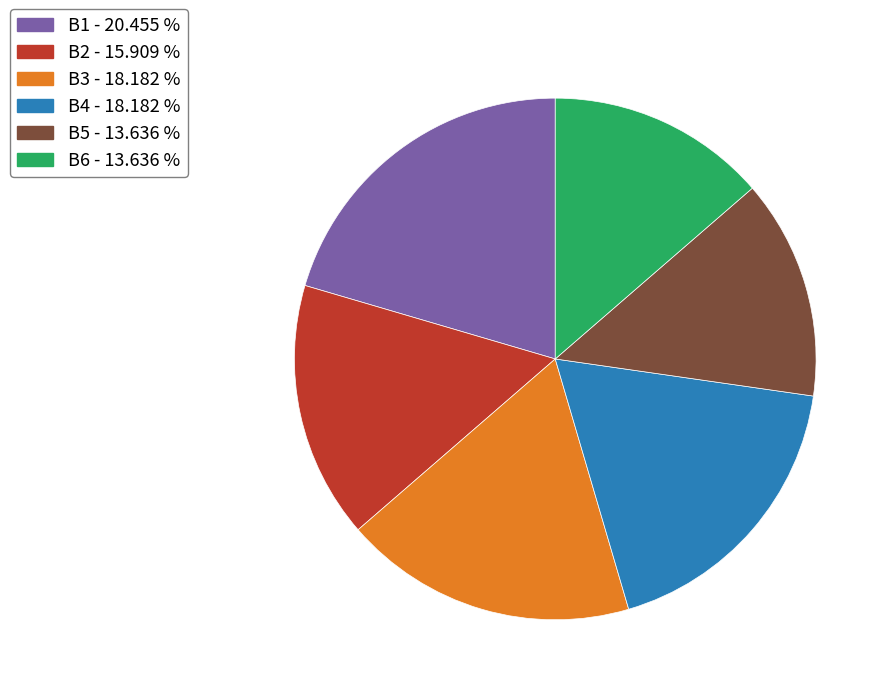

How many slices are in this pie chart?

6